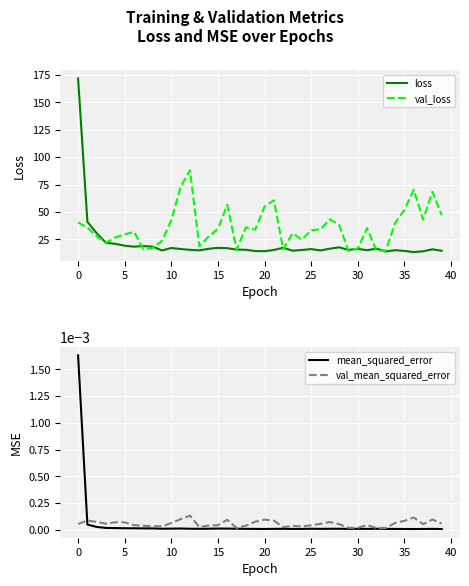

Rank the series at 32 from highest to lowest value.

loss, val_loss, val_mean_squared_error, mean_squared_error